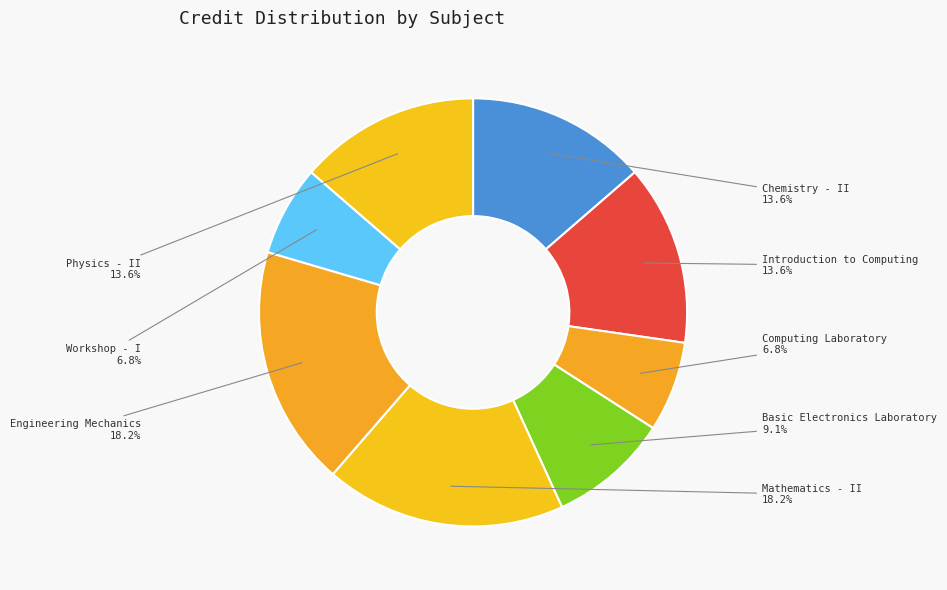

Does Physics - II account for over 50% of the chart?

No